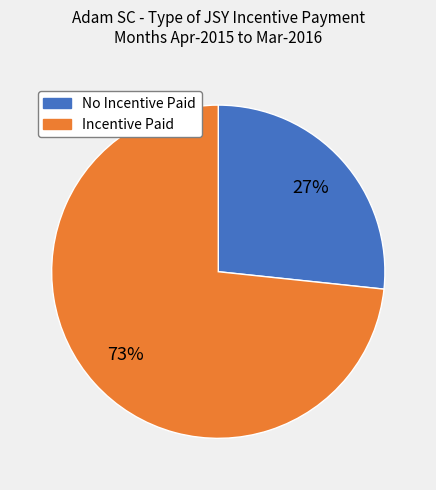

Does any single category account for the majority?

Yes